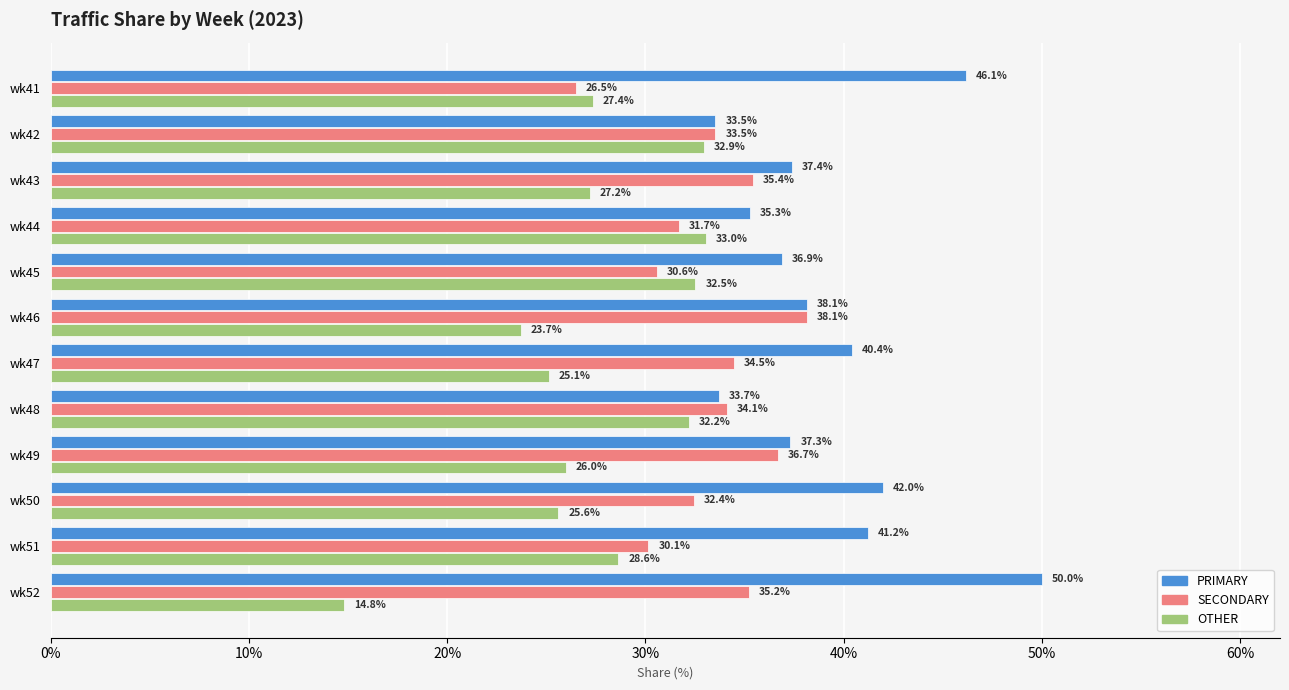

True or false: SECONDARY has a value of 26.5 at wk41.

True